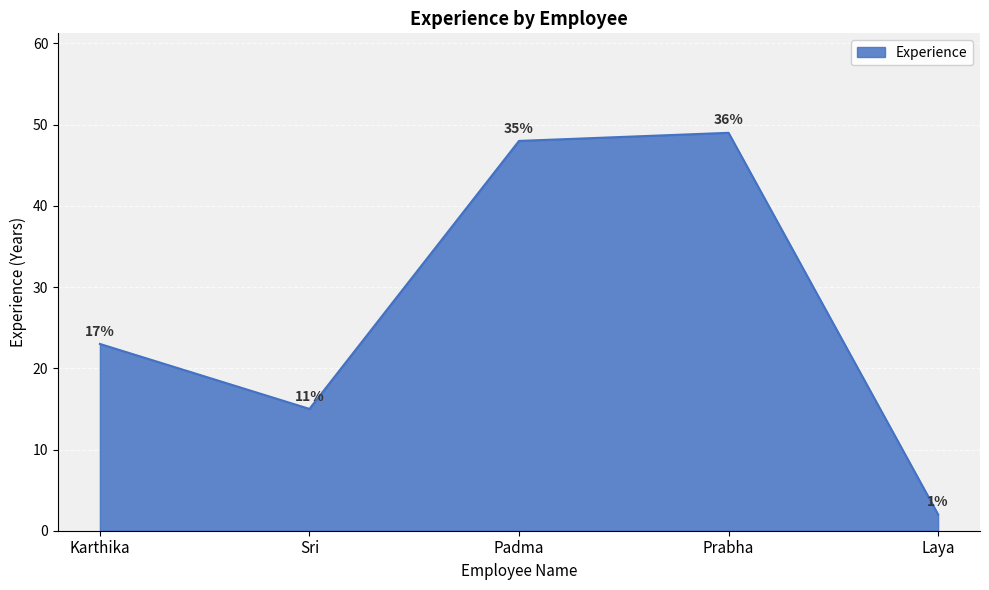

True or false: there are more than 1 points higher than both neighbors.

False